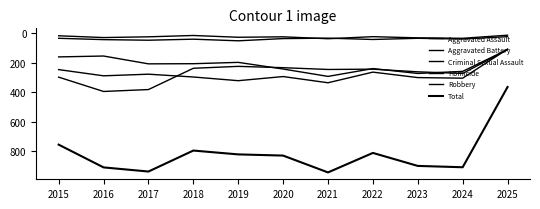

What is the average value of the Aggravated Battery series?

275